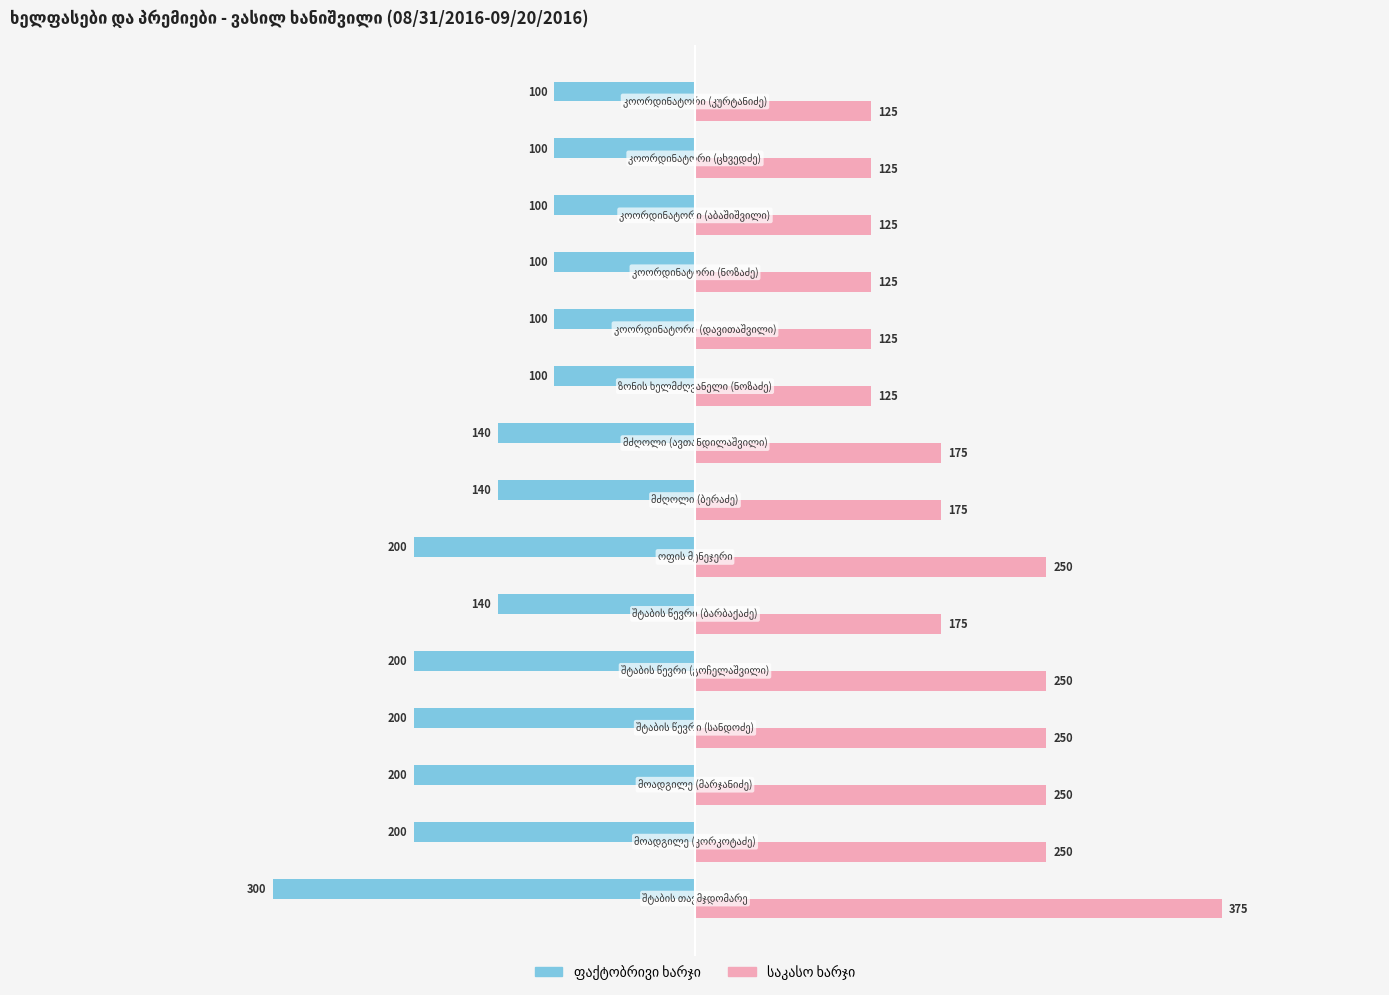

At how many categories does at least one series exceed 74?

15